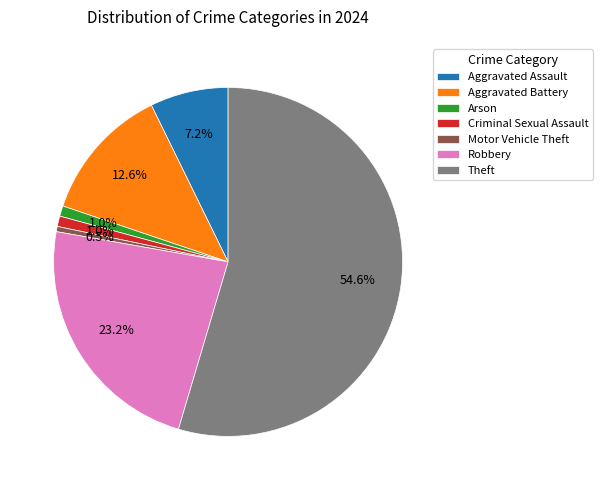

Combined, do Aggravated Battery and Theft account for over 50%?

Yes